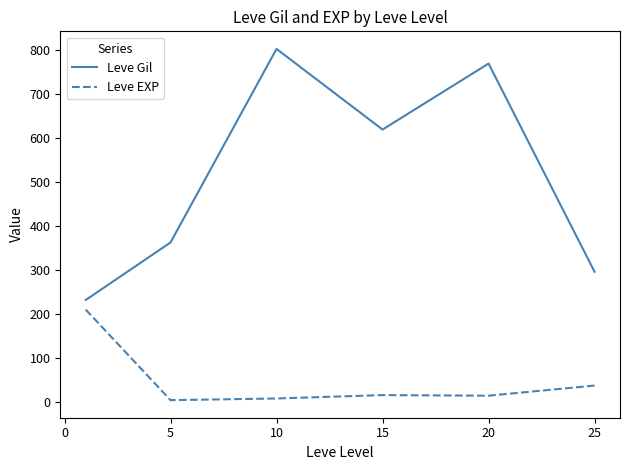

What is the difference between the maximum and second lowest values in the Leve EXP series?

202.0